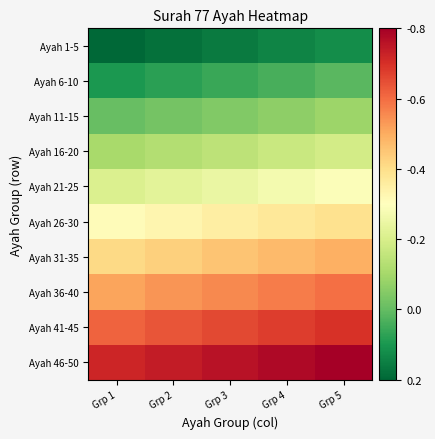

Which series has the largest range (max minus min)?

Ayah 1-5